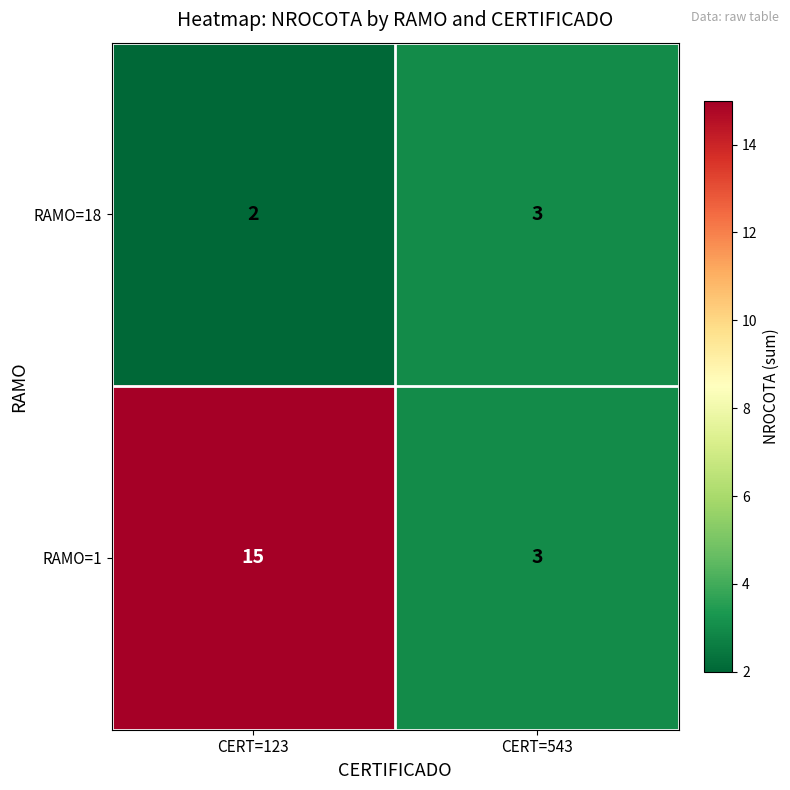

Which category has the highest value across all series?

CERT=123